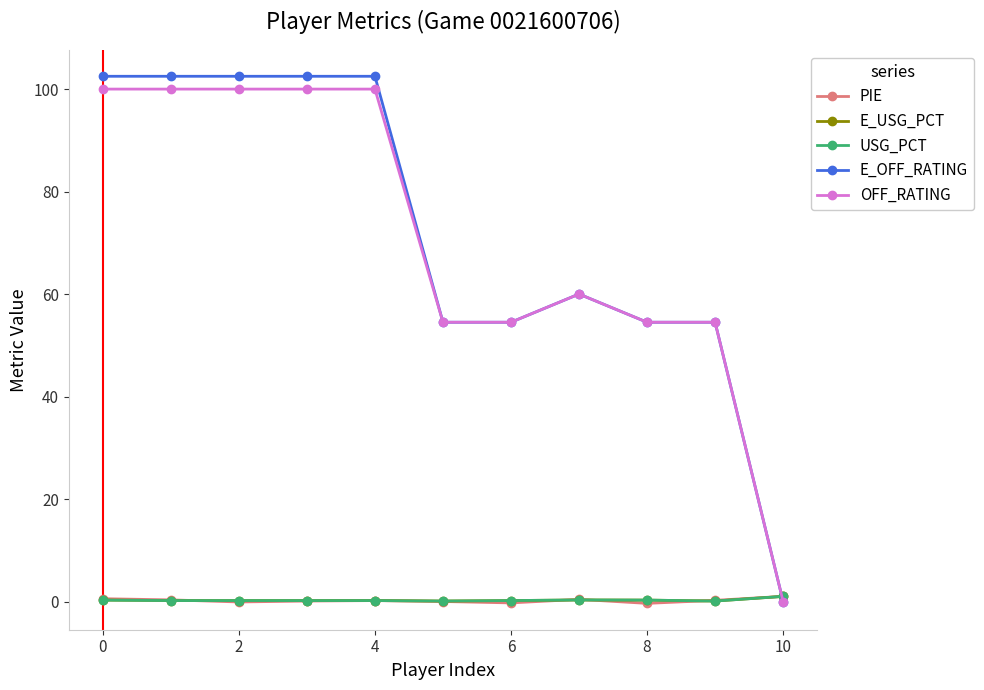

Does the chart have visible grid lines?

No